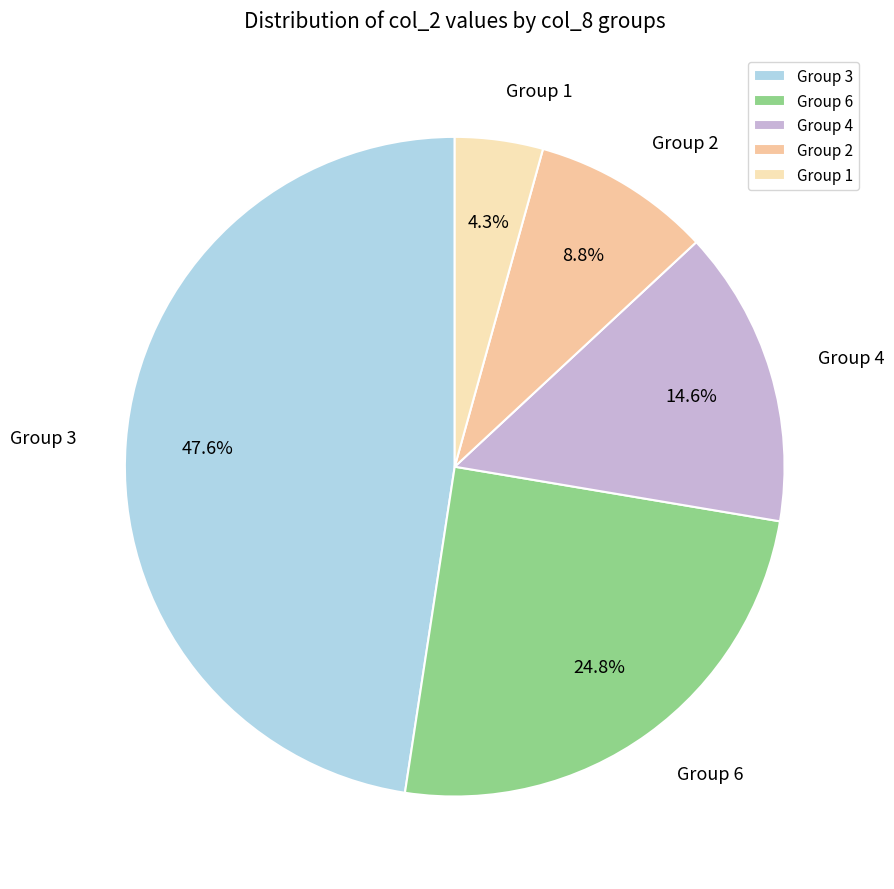

What is the ratio of the value at Group 1 to the value at Group 4?

0.3